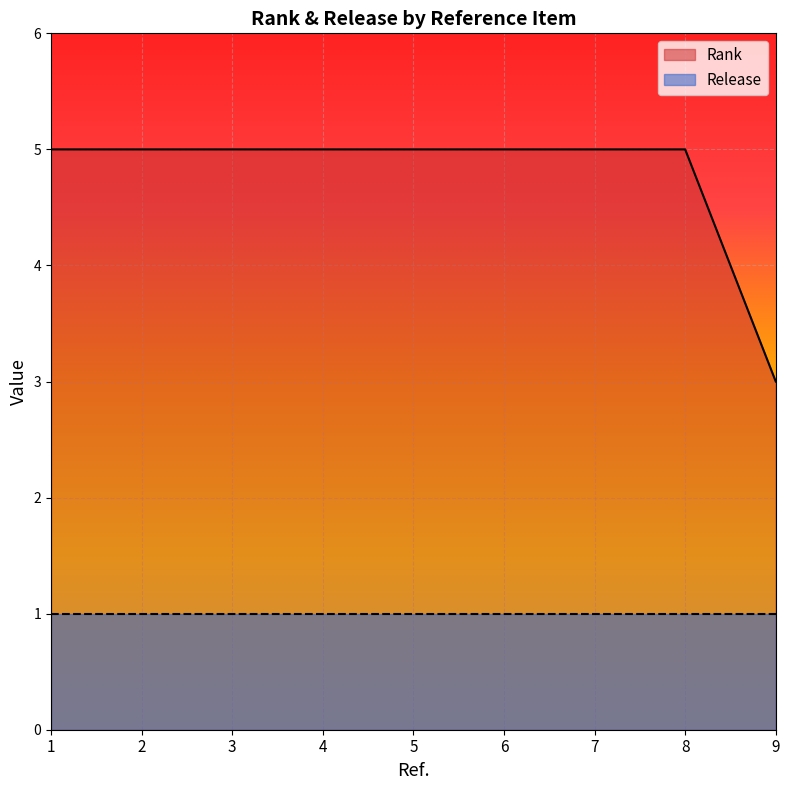

Which category has the lowest value across all series?

9